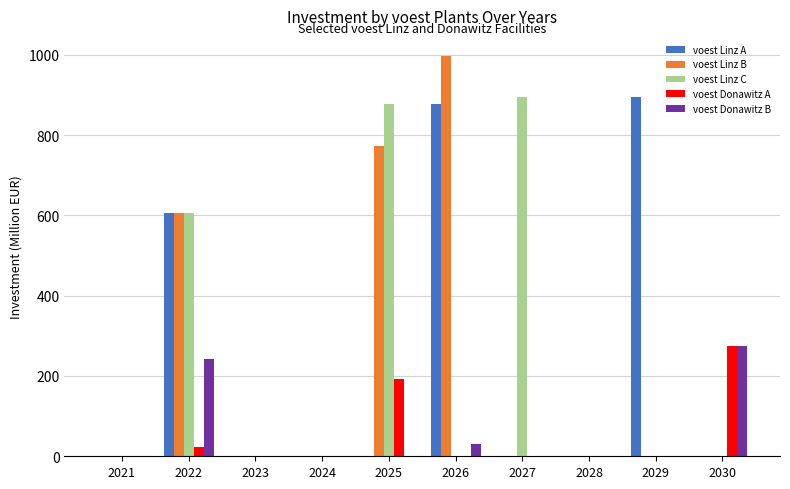

Is it true that voest Donawitz A equals 0.0 at 2029?

True